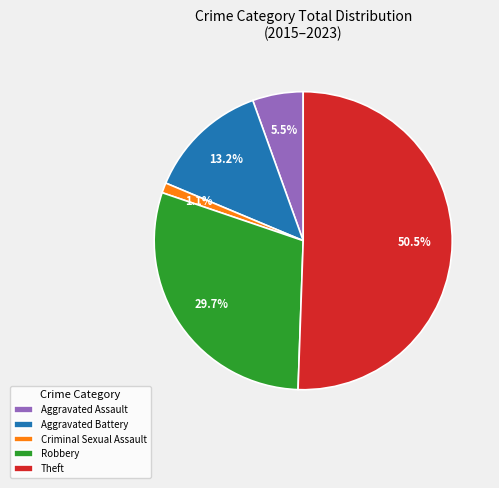

Which slice represents more than half of the pie?

Theft